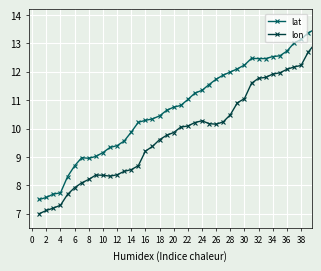

What is the difference between the maximum and second lowest values in the lon series?

5.9